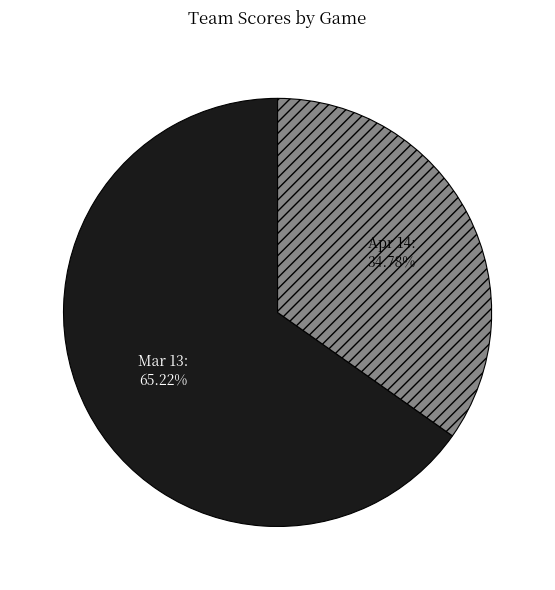

Is Mar 13 the majority of the pie?

Yes